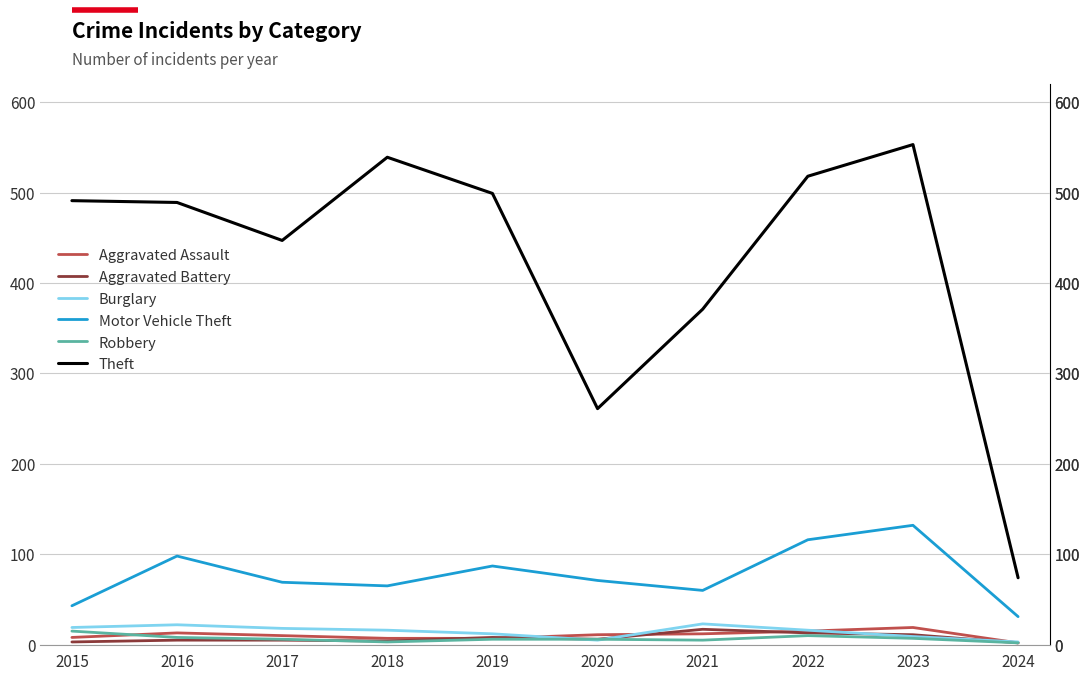

What is the sum of all Aggravated Assault values?

104